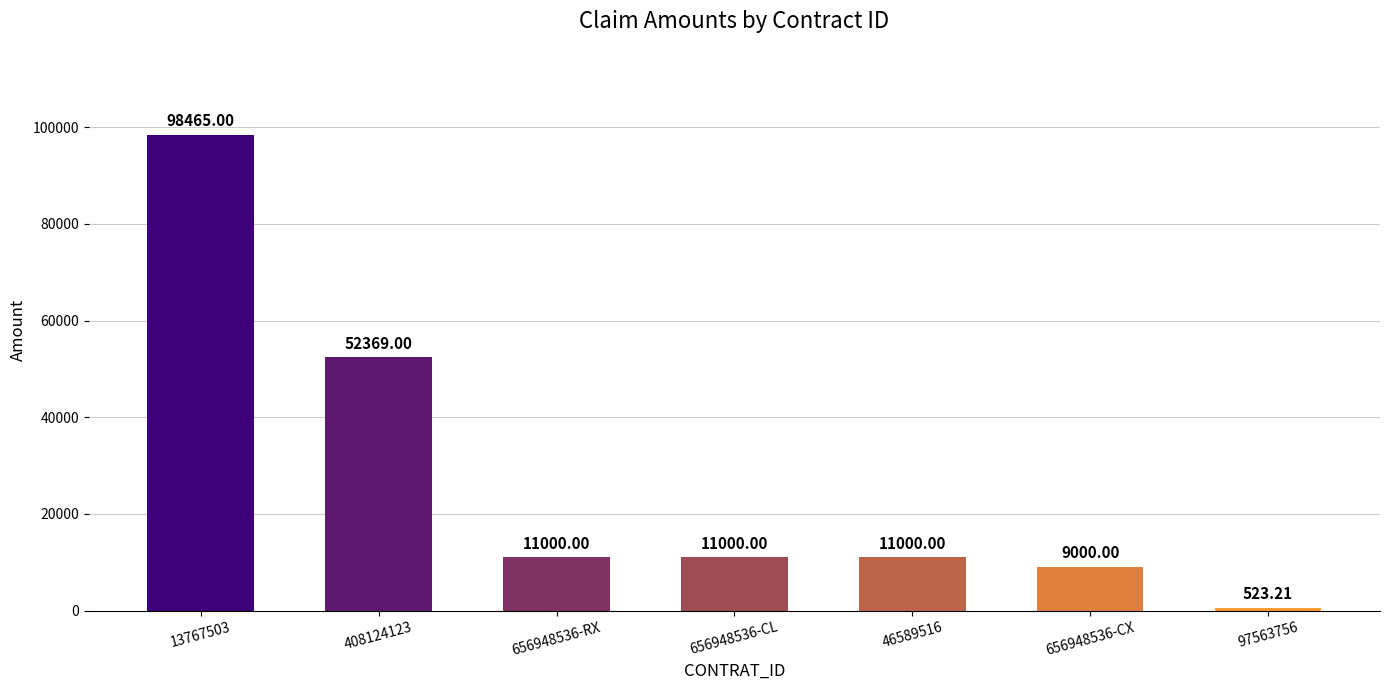

What is the ratio of the value at 656948536-RX to the value at 656948536-CL?

1.0